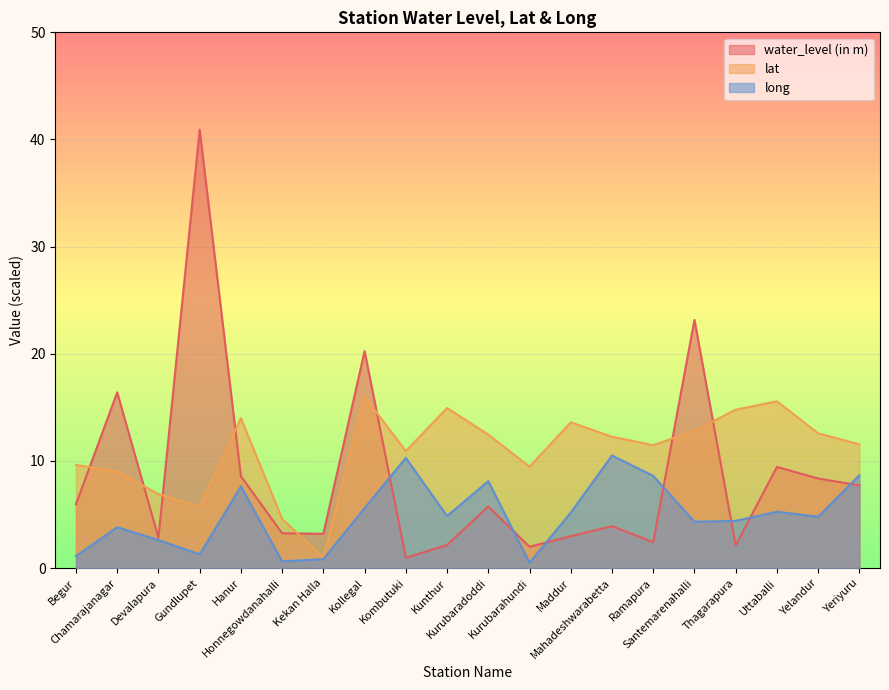

Reading left to right, list all the values displayed in this chart.

water_level (in m): Begur=6.0	Chamarajanagar=16.4	Devalapura=2.8	Gundlupet=40.9	Hanur=8.6	Honnegowdanahalli=3.2	Kekan Halla=3.2	Kollegal=20.2	Kombutuki=1.0	Kunthur=2.1	Kurubaradoddi=5.8	Kurubarahundi=2.0	Maddur=3.0	Mahadeshwarabetta=3.9	Ramapura=2.4	Santemarenahalli=23.2	Thagarapura=2.1	Uttaballi=9.4	Yelandur=8.4	Yeriyuru=7.7
lat: Begur=9.6	Chamarajanagar=9.0	Devalapura=6.9	Gundlupet=5.7	Hanur=14.0	Honnegowdanahalli=4.6	Kekan Halla=1.0	Kollegal=16.0	Kombutuki=10.9	Kunthur=14.9	Kurubaradoddi=12.5	Kurubarahundi=9.5	Maddur=13.6	Mahadeshwarabetta=12.3	Ramapura=11.5	Santemarenahalli=12.8	Thagarapura=14.8	Uttaballi=15.6	Yelandur=12.6	Yeriyuru=11.6
long: Begur=1.1	Chamarajanagar=3.8	Devalapura=2.6	Gundlupet=1.3	Hanur=7.6	Honnegowdanahalli=0.6	Kekan Halla=0.8	Kollegal=5.6	Kombutuki=10.3	Kunthur=4.9	Kurubaradoddi=8.1	Kurubarahundi=0.5	Maddur=5.2	Mahadeshwarabetta=10.5	Ramapura=8.6	Santemarenahalli=4.3	Thagarapura=4.4	Uttaballi=5.3	Yelandur=4.8	Yeriyuru=8.7